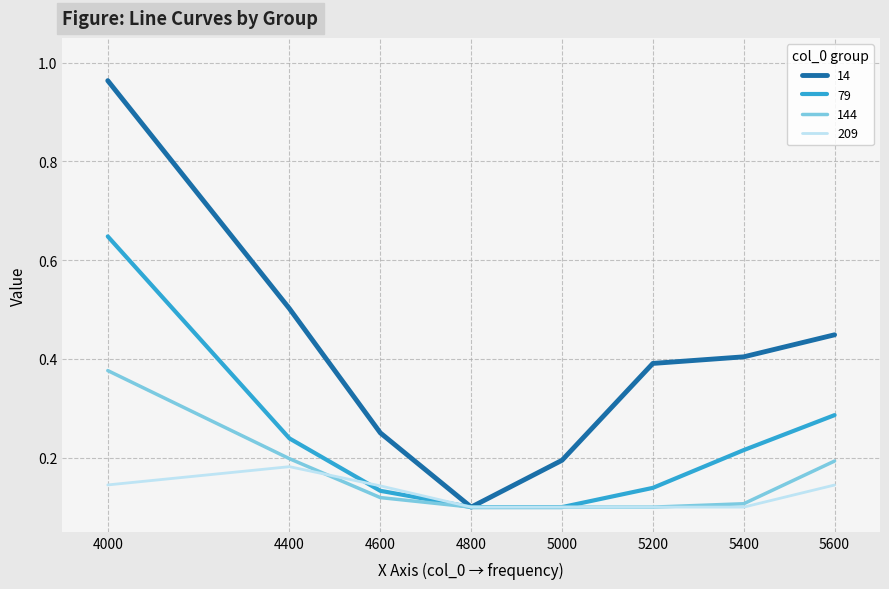

What are all the series names shown in the legend?

14, 79, 144, 209